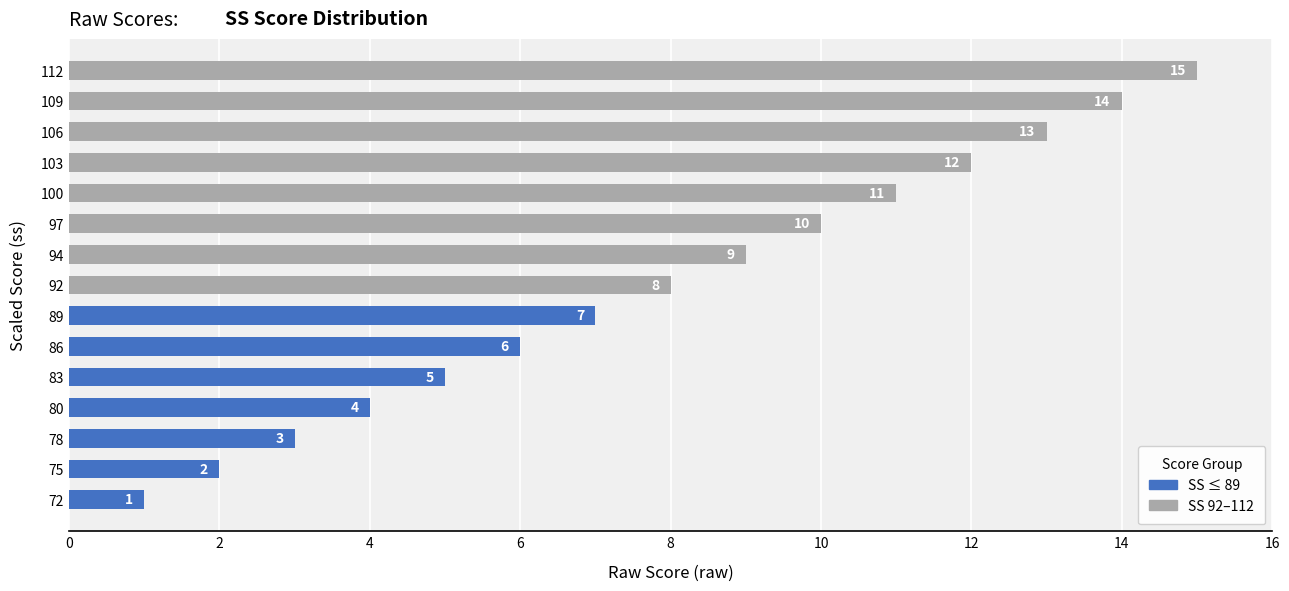

At which label is the value closest to 8?

92